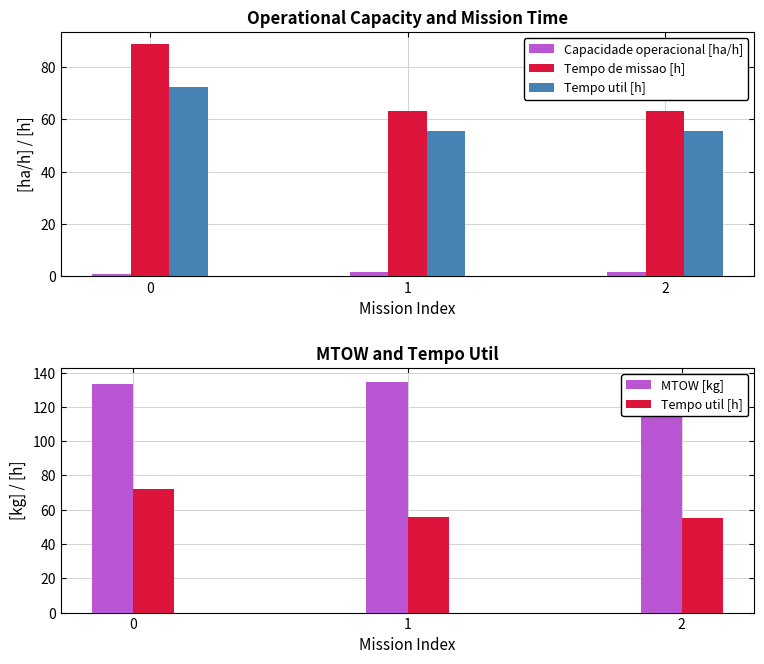

Is it true that MTOW [kg] equals 133.2 at 0?

True